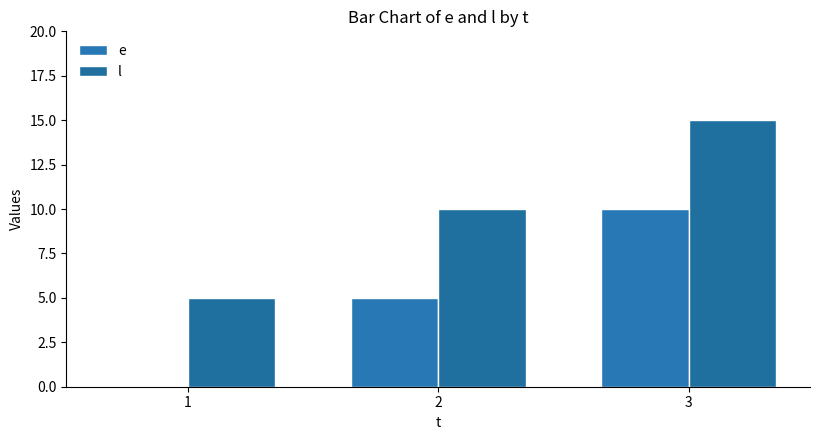

At which label does l first exceed 10?

3